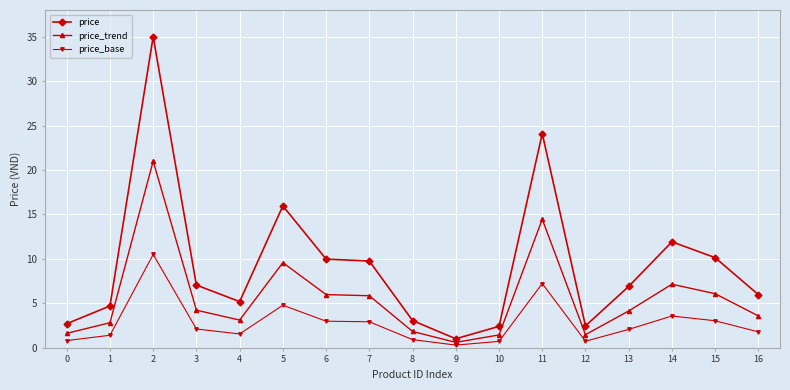

How many data points in price_base are above 2?

9